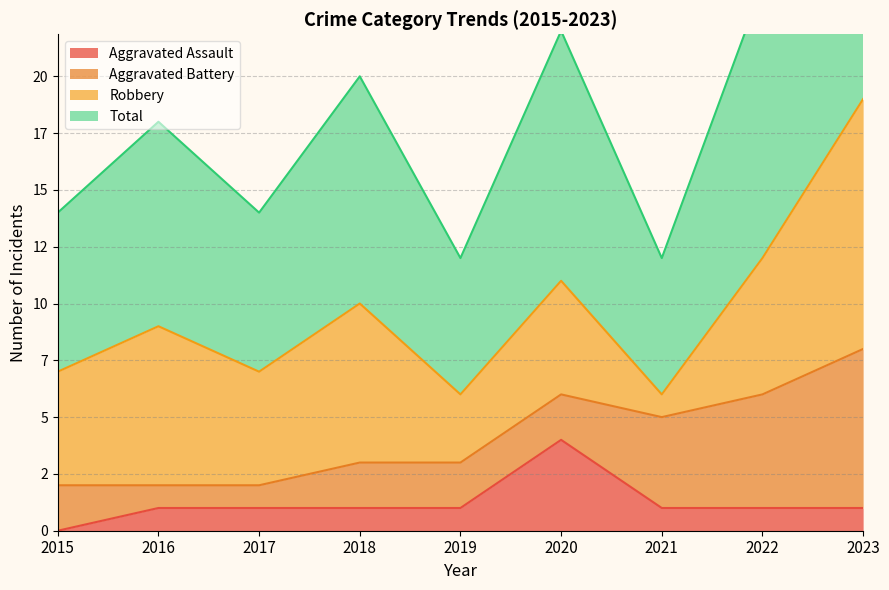

Which series has the largest range (max minus min)?

Total